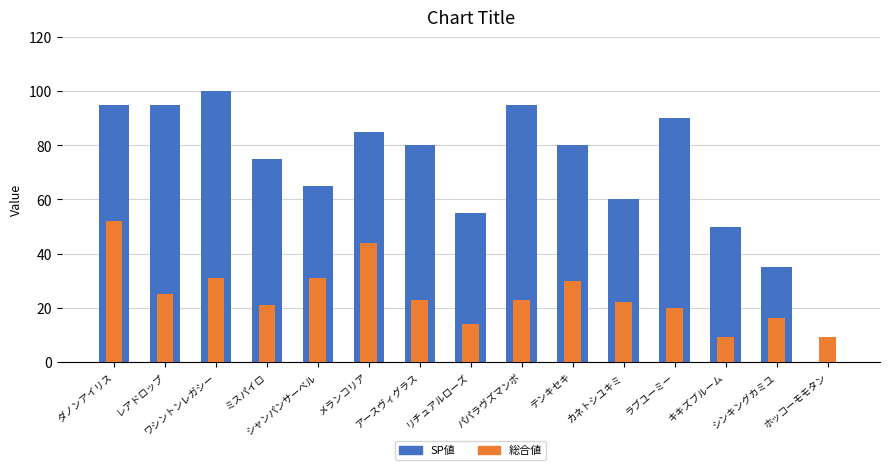

Between パパラヴズマンボ and ダノンアイリス, which is larger?

パパラヴズマンボ